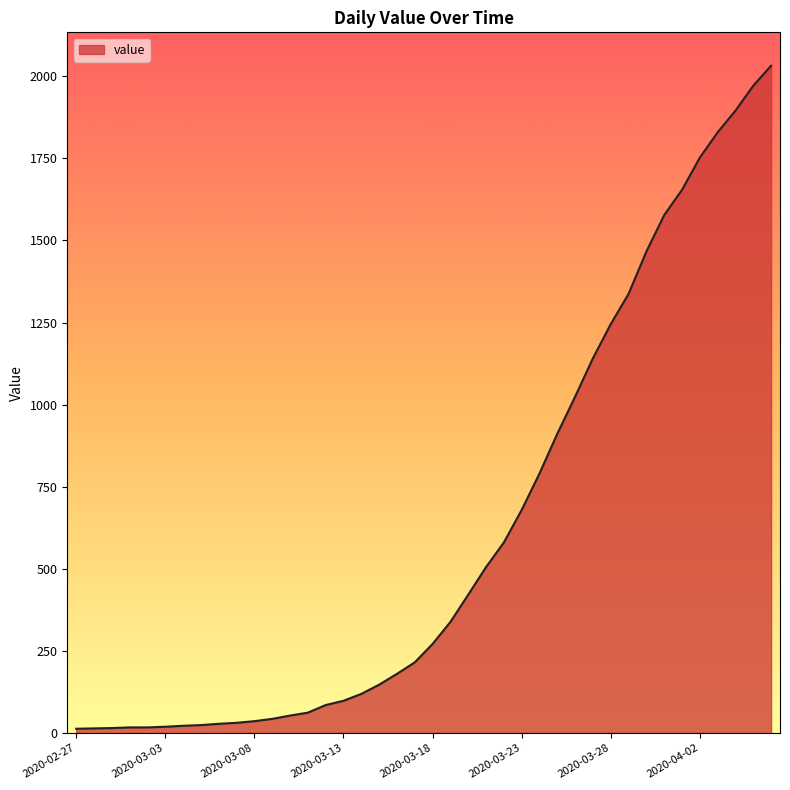

What is the difference between the maximum and minimum values?

2019